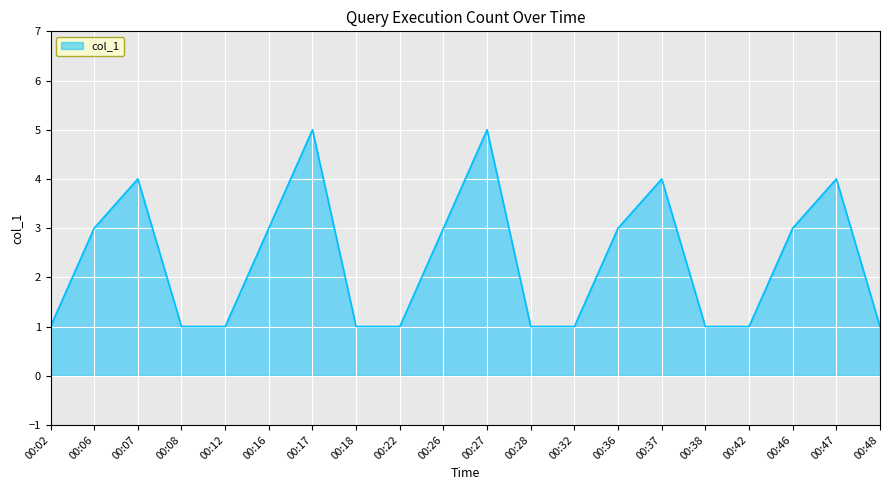

What is the sum of all values?

47